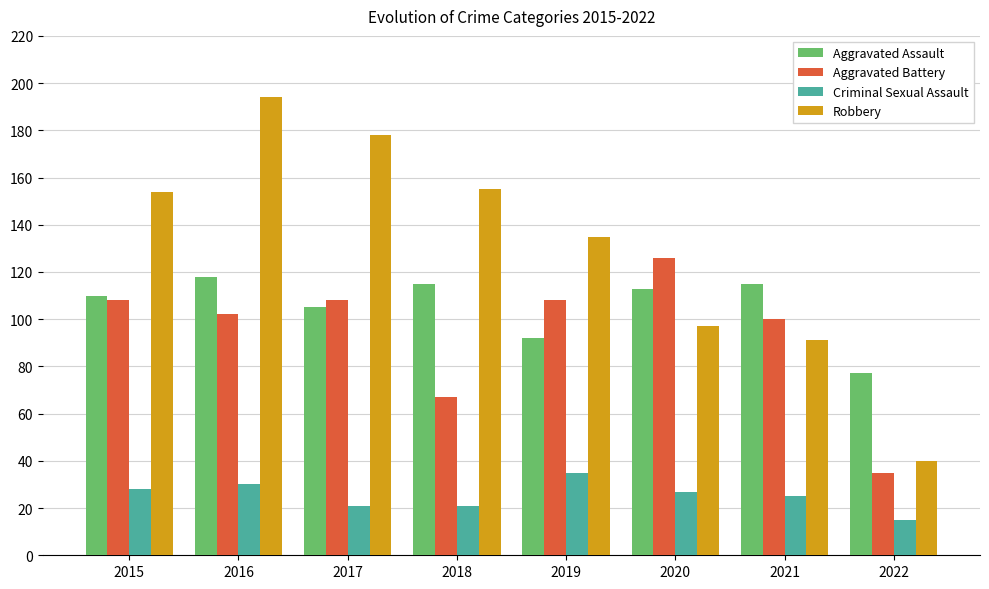

What is the difference between the Aggravated Battery values at 2017 and 2018?

41